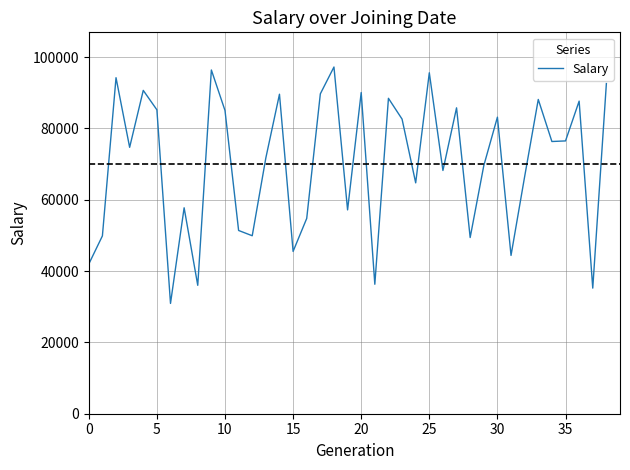

What is the greatest value displayed?

97208